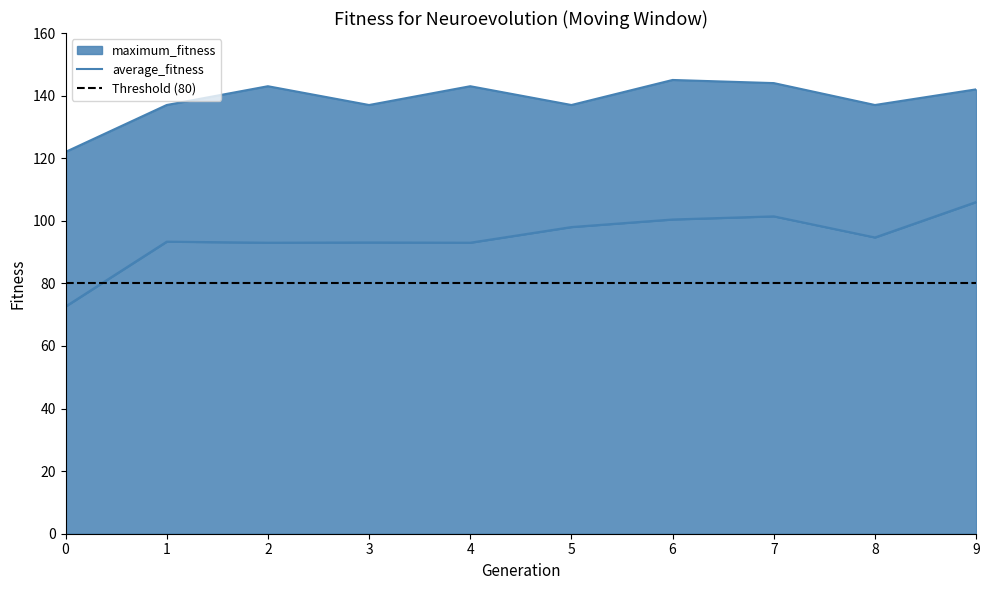

Where is maximum_fitness nearest to the value 133?

1